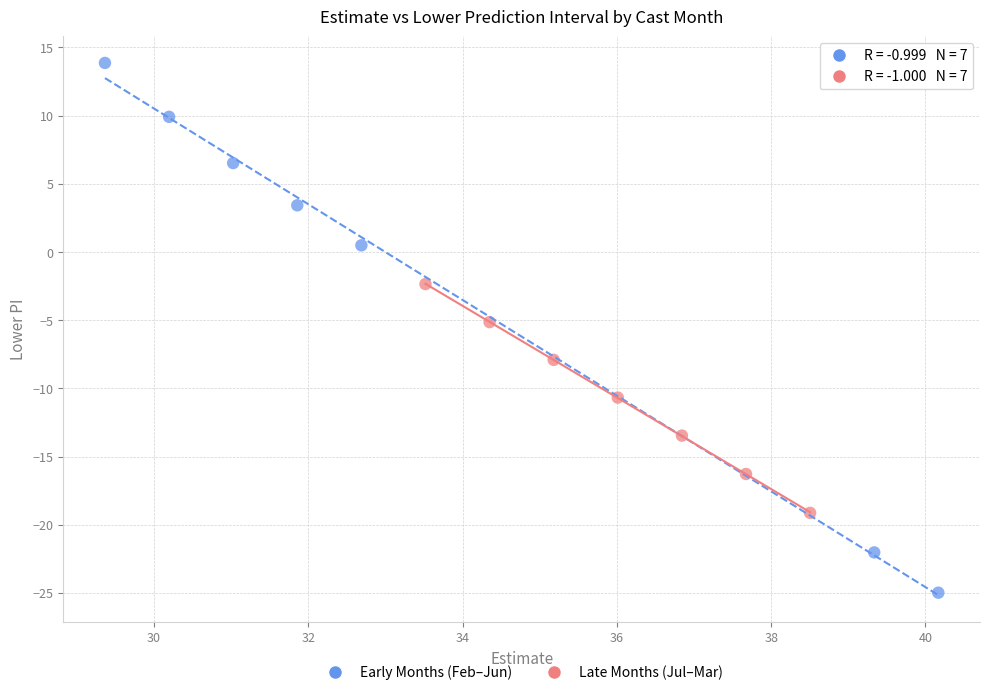

Which series reaches the minimum Y coordinate?

Early Months (Feb–Jun)